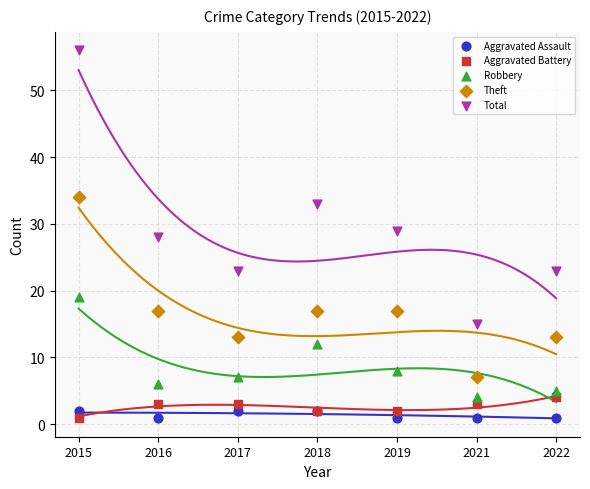

In the Total series, what Y value is closest to 35?

33